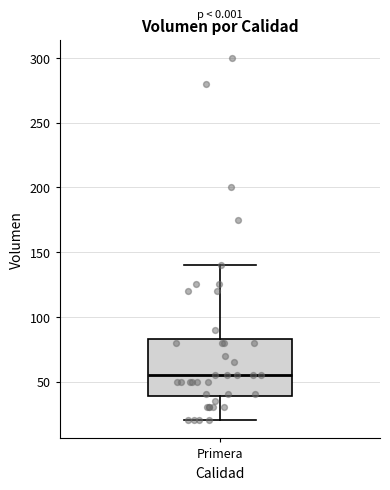

Read this box plot against the y-axis: the position of the median line, the range covered by the box, and the ends of both whiskers. The values are not printed on the chart, so give them approximately, as read against the axis.

median 55, box 40 to 85, whiskers 20 to 140